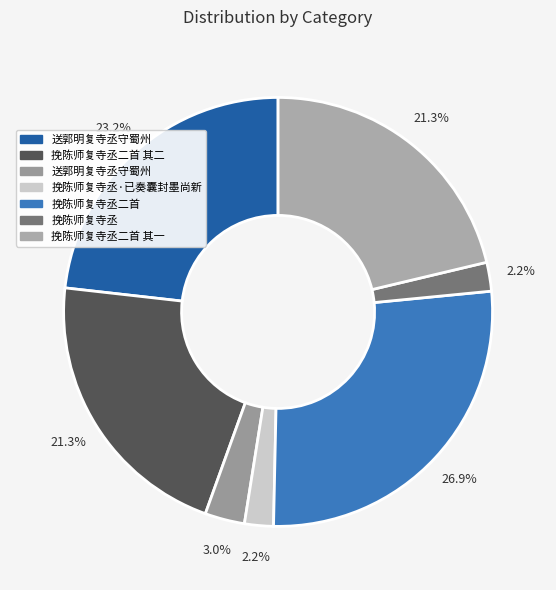

How many slices are in this pie chart?

7